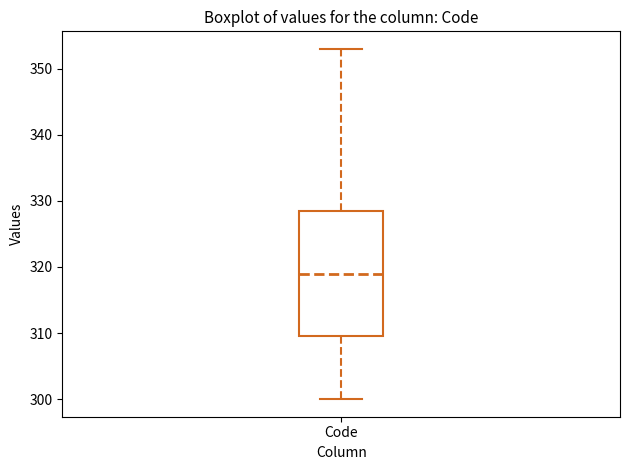

Read this box plot against the y-axis: the position of the median line, the range covered by the box, and the ends of both whiskers. The values are not printed on the chart, so give them approximately, as read against the axis.

median 319, box 310 to 329, whiskers 300 to 353